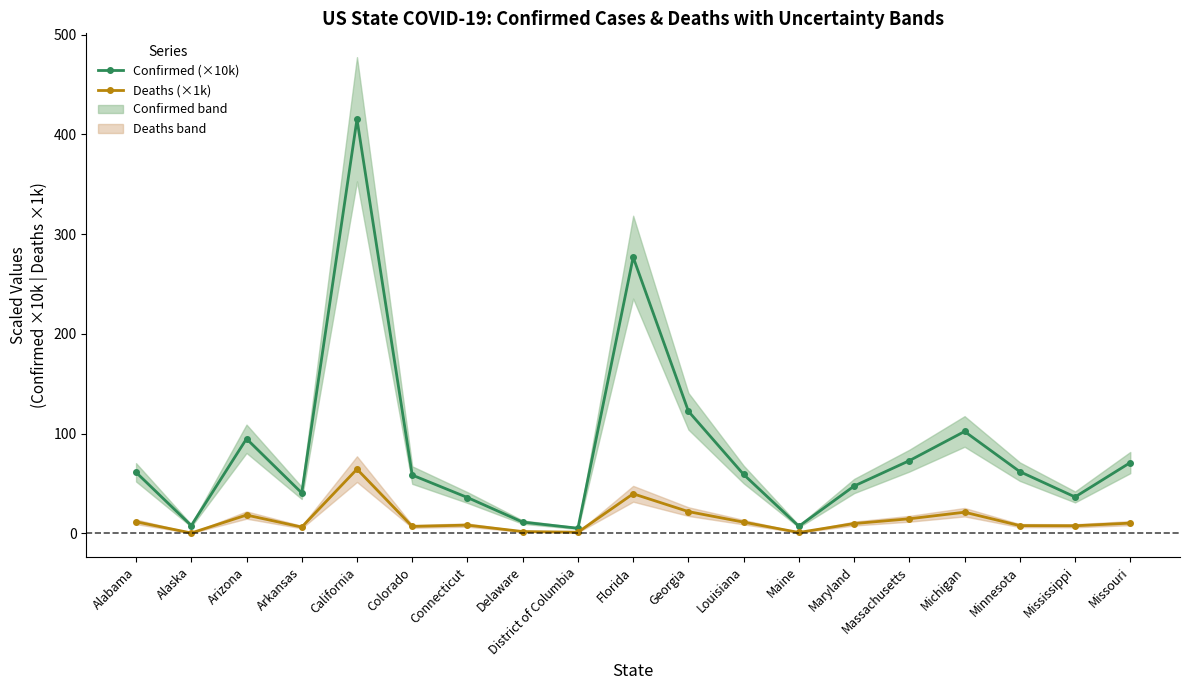

What is the label of the 5th point from the right?

Massachusetts